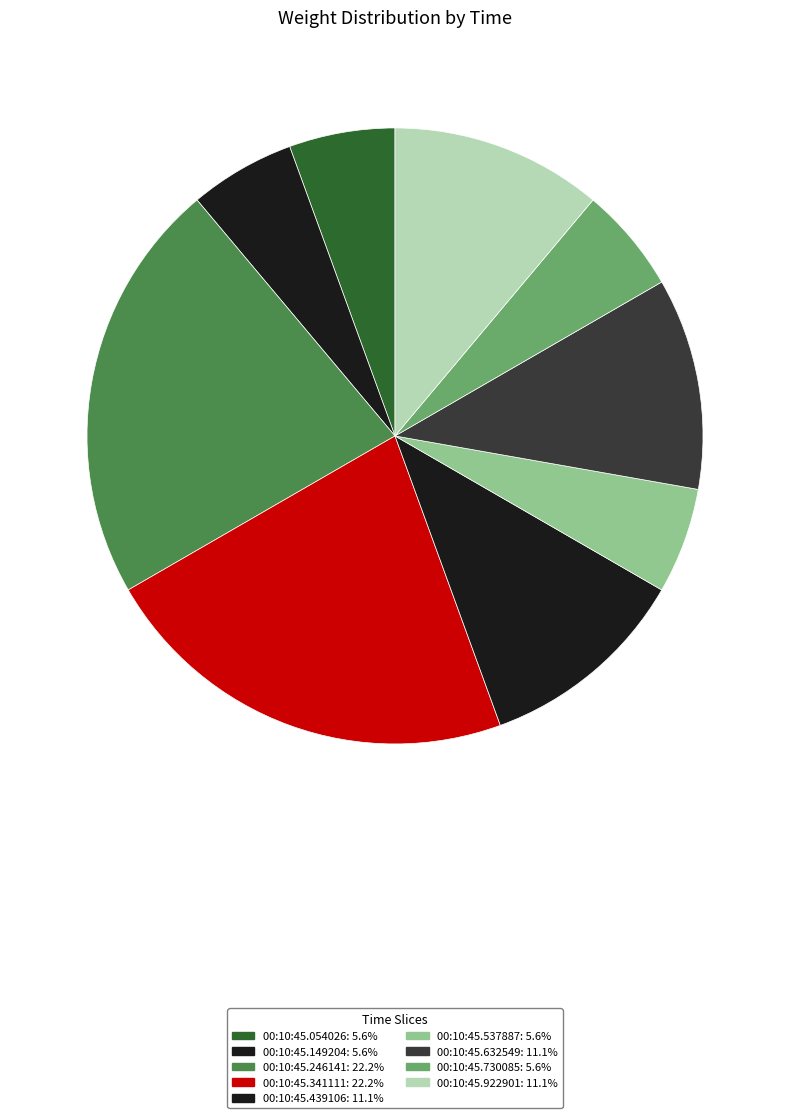

Does any single category account for the majority?

No